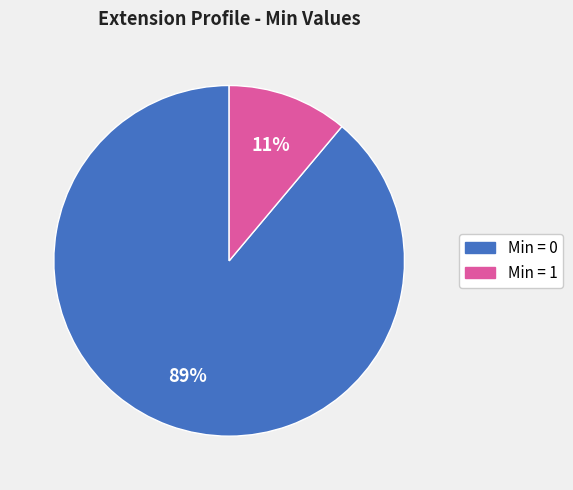

Is there a majority slice in this chart?

Yes